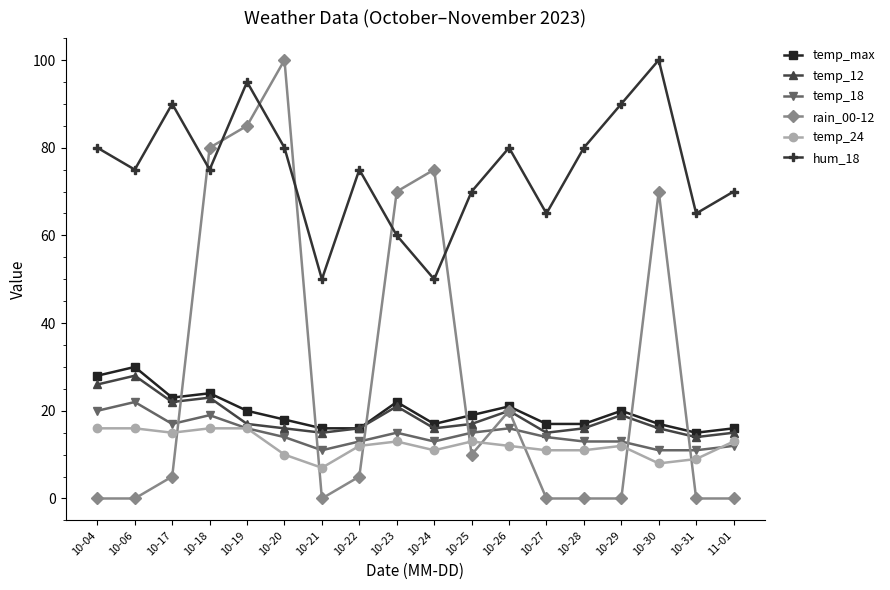

Which category has the highest value in the rain_00-12 series?

10-20